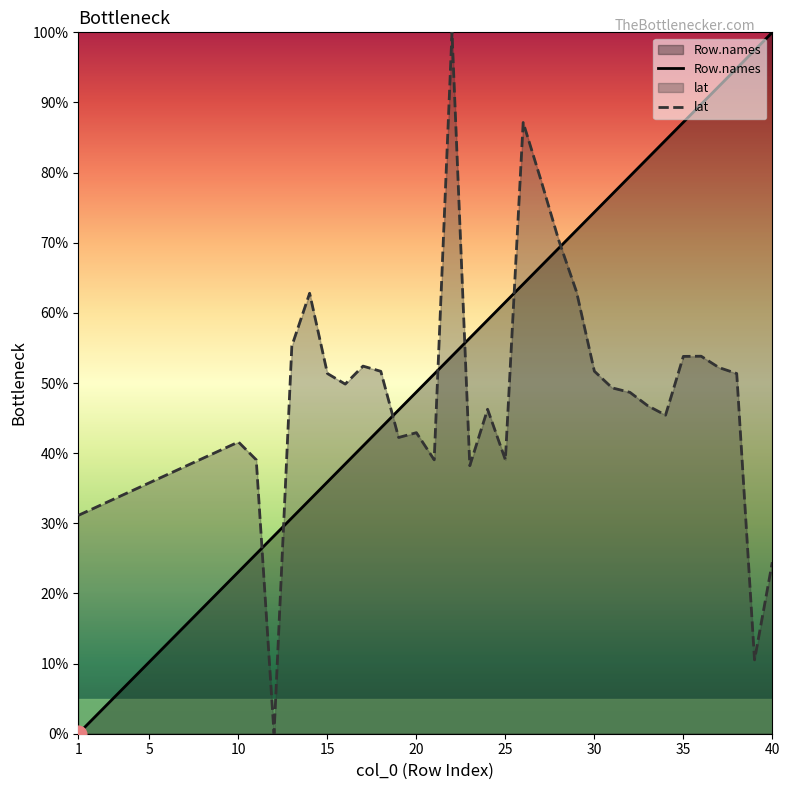

What is the total value across all series at 25?

100.6